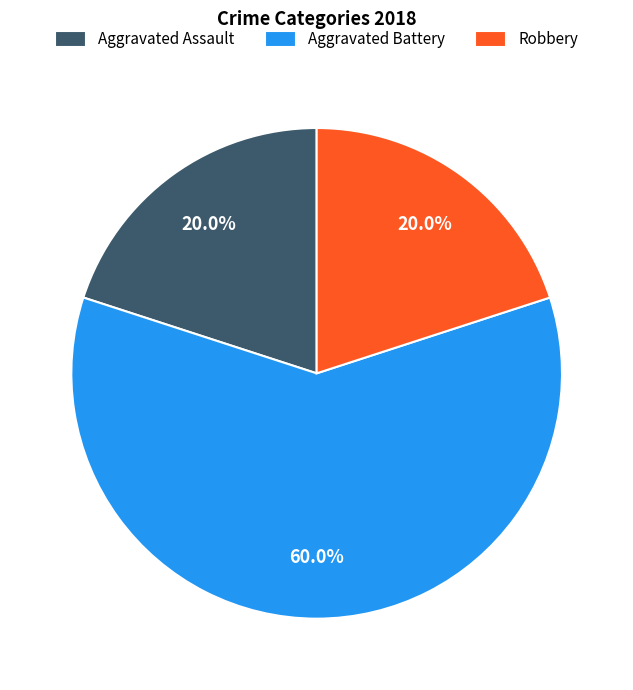

What is the ratio of the value at Robbery to the value at Aggravated Assault?

1.0